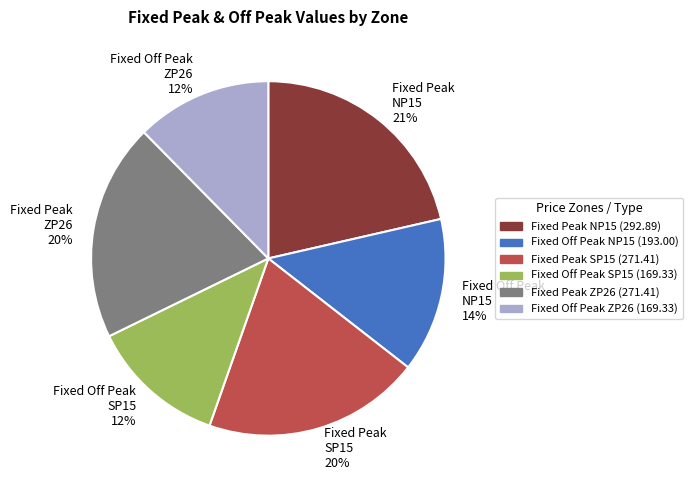

Which has a higher value, Fixed Off Peak NP15 or Fixed Peak SP15?

Fixed Peak SP15